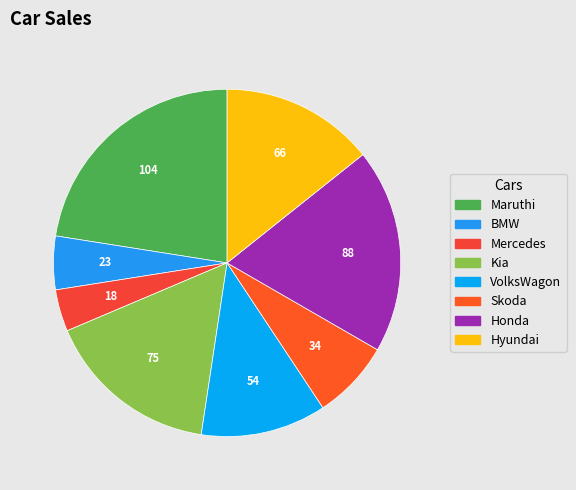

The Maruthi slice represents 23% of the pie. True or false?

True